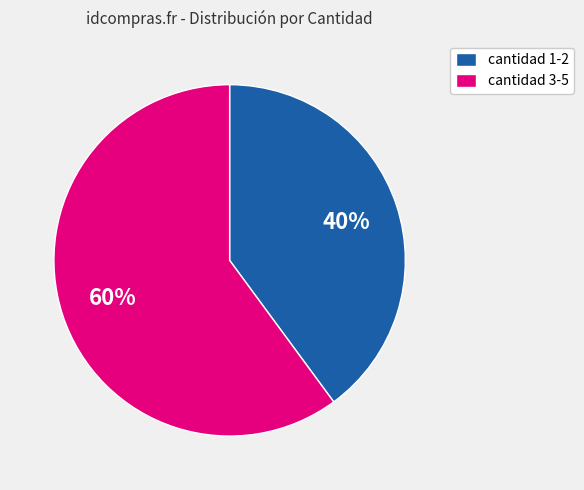

Is it true that cantidad 3-5 is 54% of the pie?

False